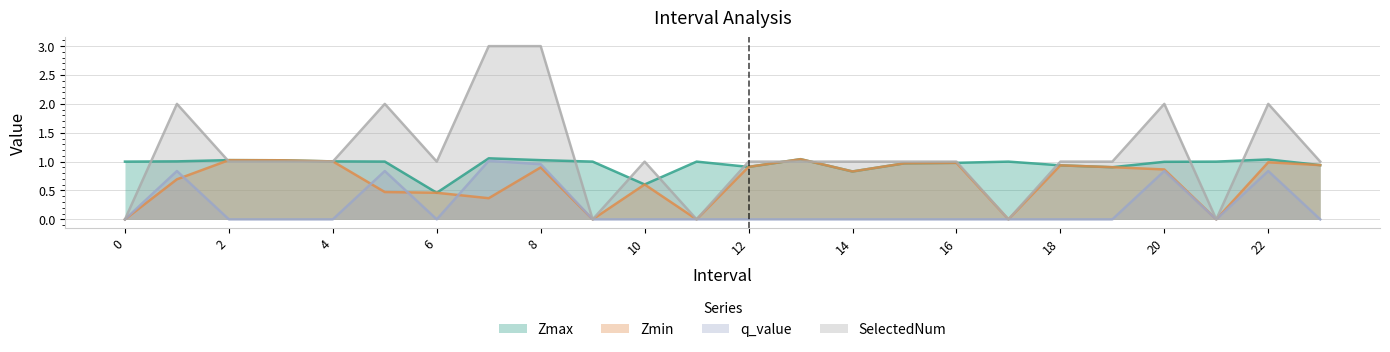

What is the total value across all series at 12?

2.8